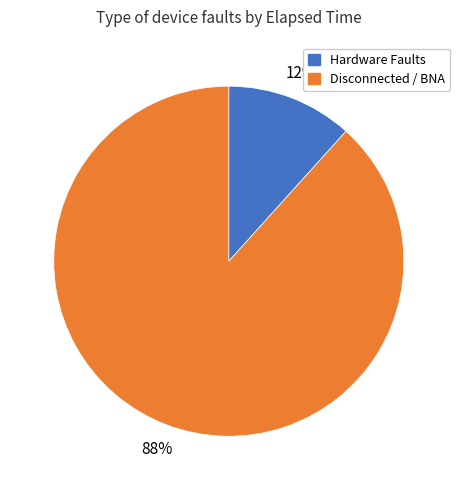

To the nearest percent, what is the average slice percentage?

50%